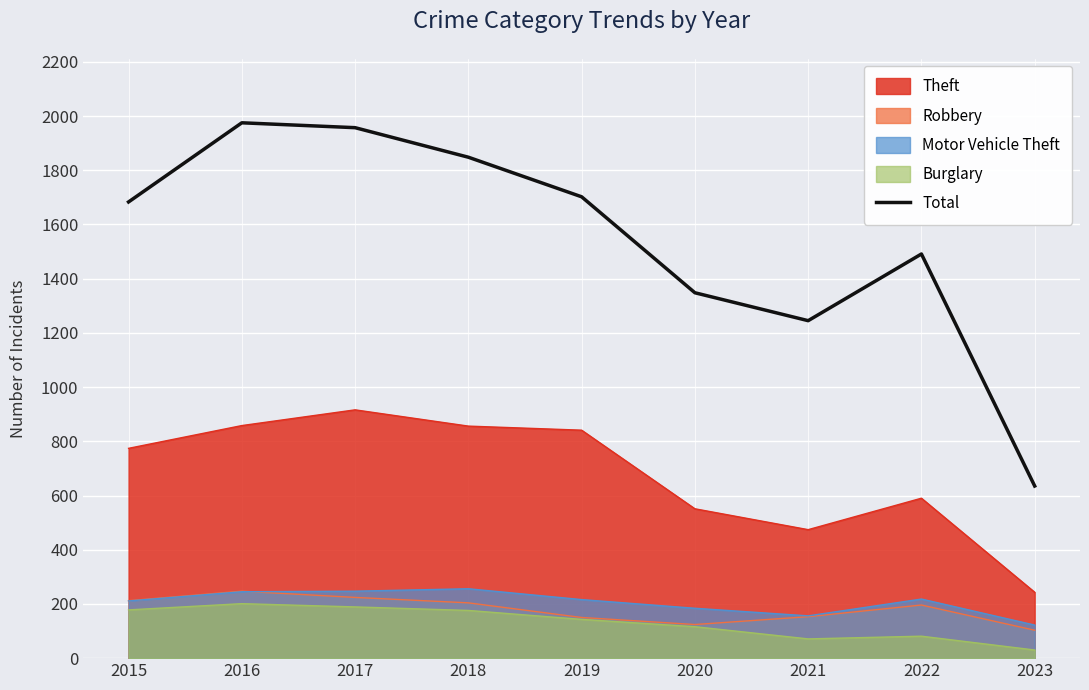

Reading left to right, transcribe all the data shown in this chart.

2015=1683	2016=1975	2017=1957	2018=1848	2019=1702	2020=1348	2021=1245	2022=1491	2023=635